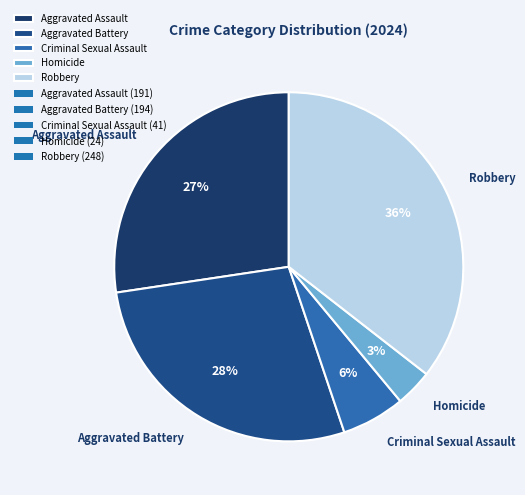

How many segments does this pie chart have?

5